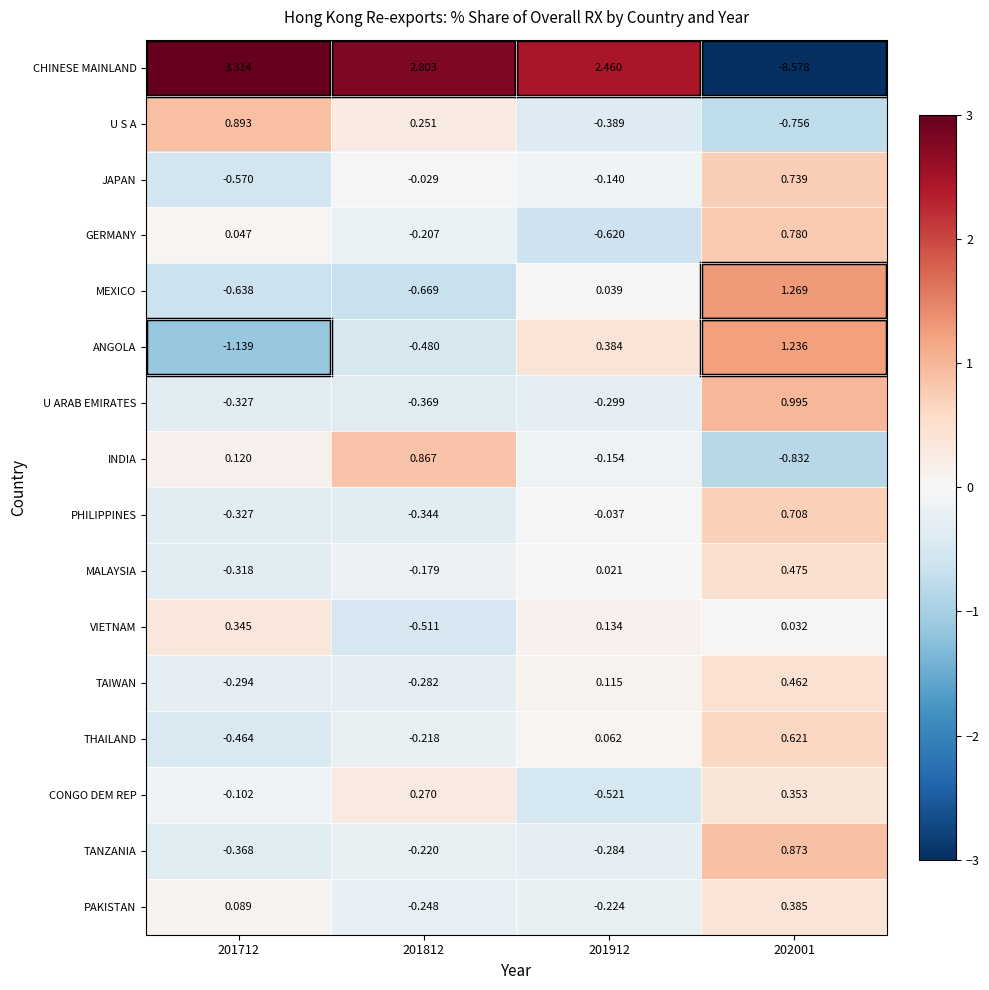

At which category is the sum across all series the highest?

201912